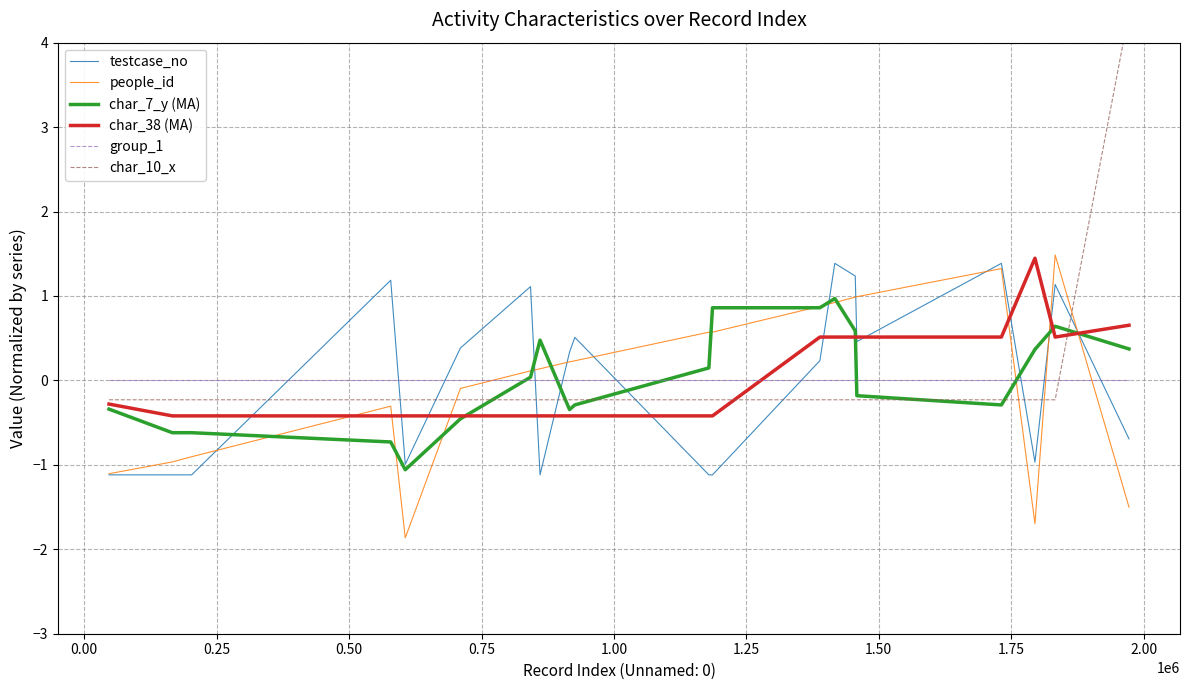

Reading left to right, extract all data points from this chart.

testcase_no: -1.1	-1.1	-1.1	1.2	-1.0	0.4	1.1	-1.1	0.3	0.5	-1.1	-1.1	0.2	1.4	1.2	0.5	1.4	-1.0	1.1	-0.7
people_id: -1.1	-1.0	-0.9	-0.3	-1.9	-0.1	0.1	0.1	0.2	0.2	0.6	0.6	0.9	0.9	1.0	1.0	1.3	-1.7	1.5	-1.5
char_7_y (MA): -0.3	-0.6	-0.6	-0.7	-1.1	-0.5	0.0	0.5	-0.3	-0.3	0.1	0.9	0.9	1.0	0.6	-0.2	-0.3	0.4	0.6	0.4
char_38 (MA): -0.3	-0.4	-0.4	-0.4	-0.4	-0.4	-0.4	-0.4	-0.4	-0.4	-0.4	-0.4	0.5	0.5	0.5	0.5	0.5	1.4	0.5	0.7
group_1: 0.0	0.0	0.0	0.0	0.0	0.0	0.0	0.0	0.0	0.0	0.0	0.0	0.0	0.0	0.0	0.0	0.0	0.0	0.0	0.0
char_10_x: -0.2	-0.2	-0.2	-0.2	-0.2	-0.2	-0.2	-0.2	-0.2	-0.2	-0.2	-0.2	-0.2	-0.2	-0.2	-0.2	-0.2	-0.2	-0.2	4.4